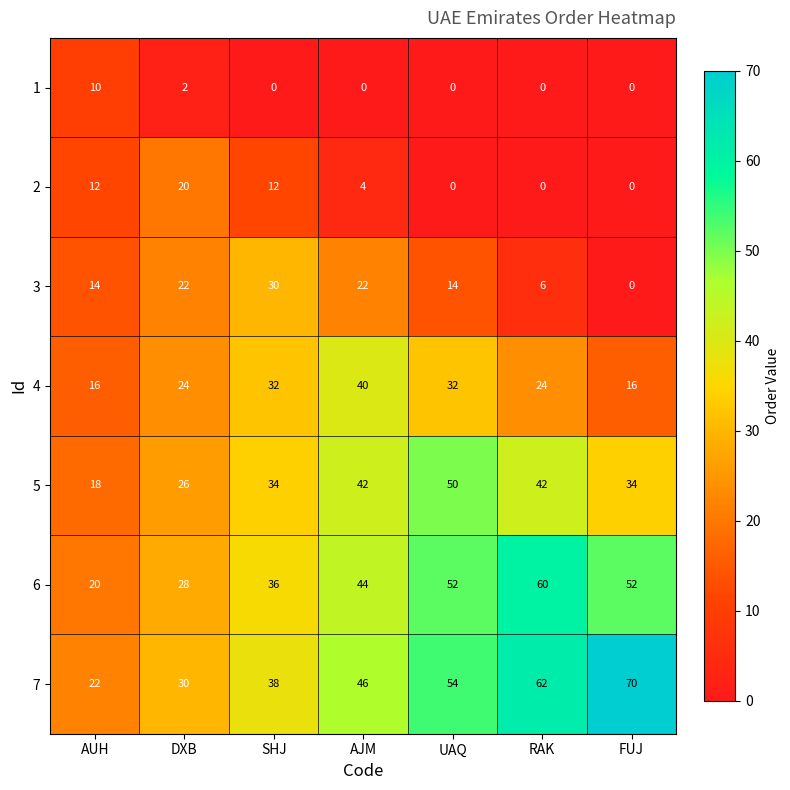

What value does the 6 series have at RAK, to the nearest 10?

60